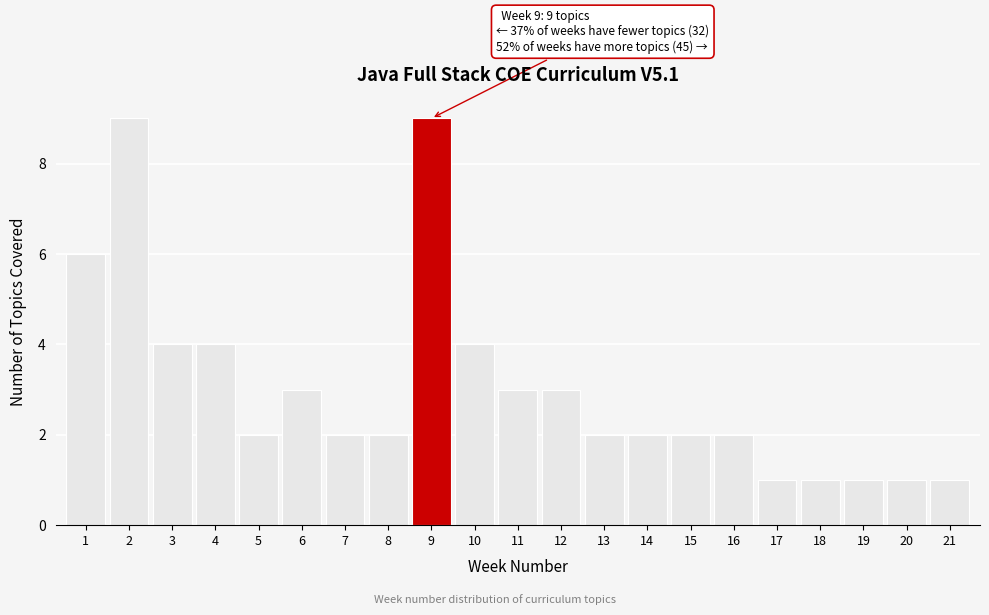

Reading right to left, extract all data points from this chart.

21=1	20=1	19=1	18=1	17=1	16=2	15=2	14=2	13=2	12=3	11=3	10=4	9=9	8=2	7=2	6=3	5=2	4=4	3=4	2=9	1=6